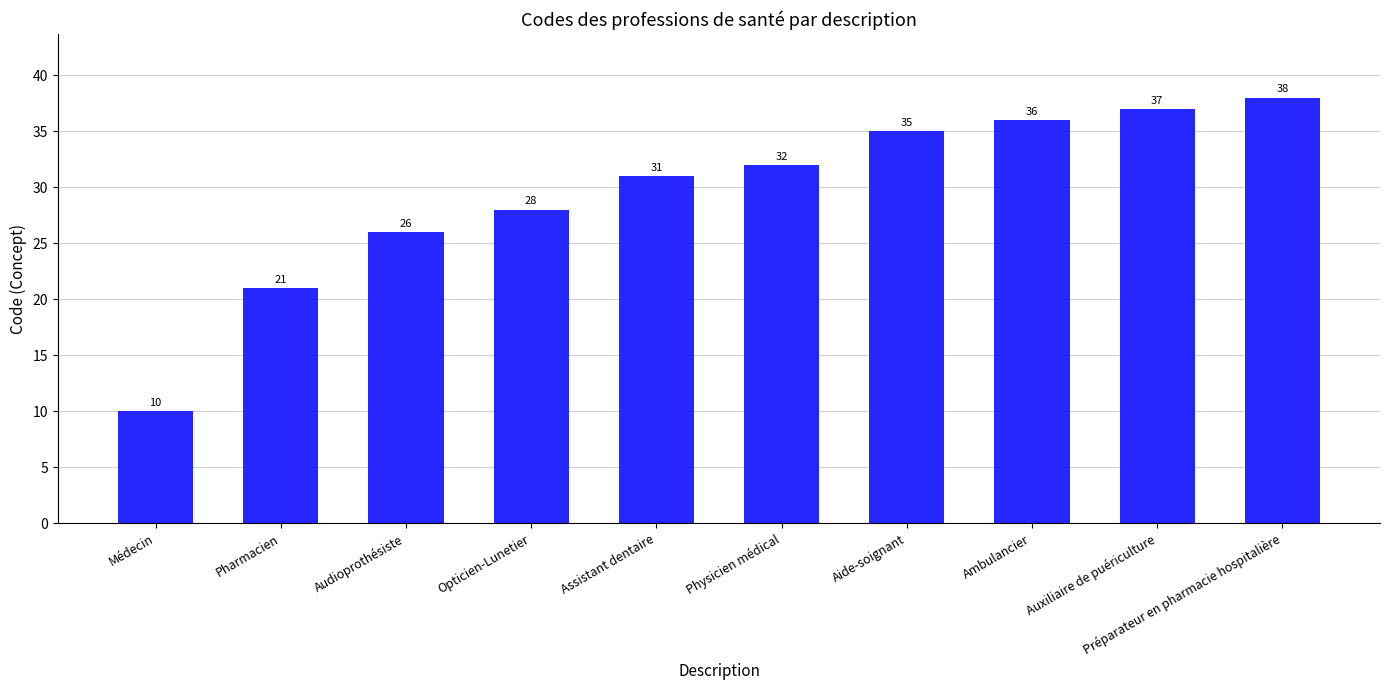

Reading left to right, transcribe all the data shown in this chart.

Médecin=10	Pharmacien=21	Audioprothésiste=26	Opticien-Lunetier=28	Assistant dentaire=31	Physicien médical=32	Aide-soignant=35	Ambulancier=36	Auxiliaire de puériculture=37	Préparateur en pharmacie hospitalière=38